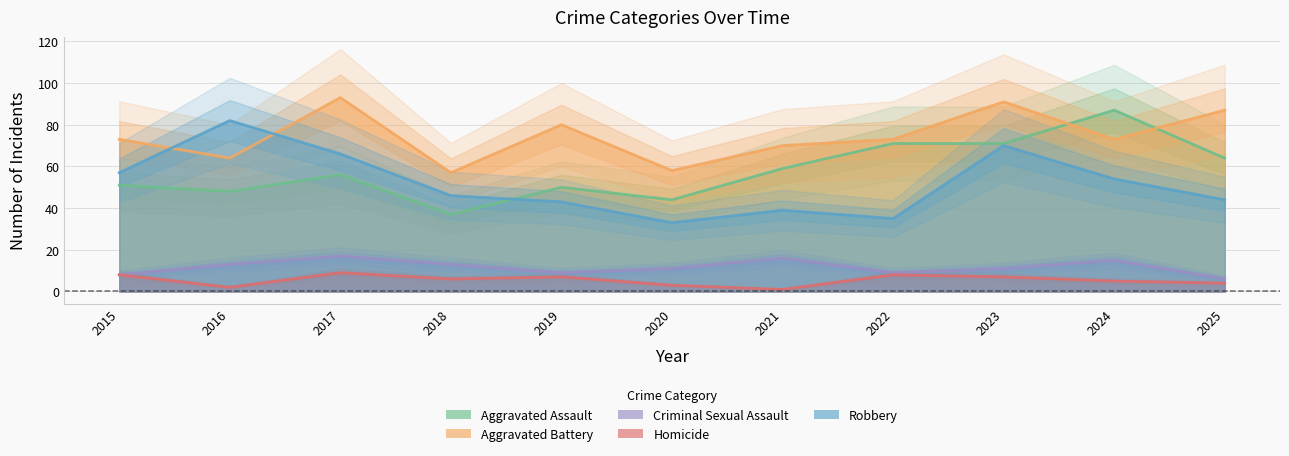

The Aggravated Assault series shows 48 at 2016. True or false?

True